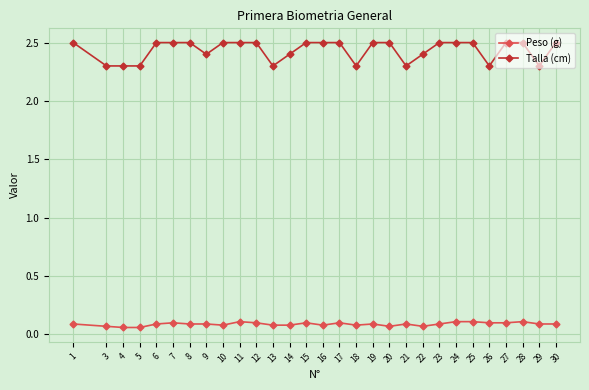

What is the maximum value shown in the chart?

2.5